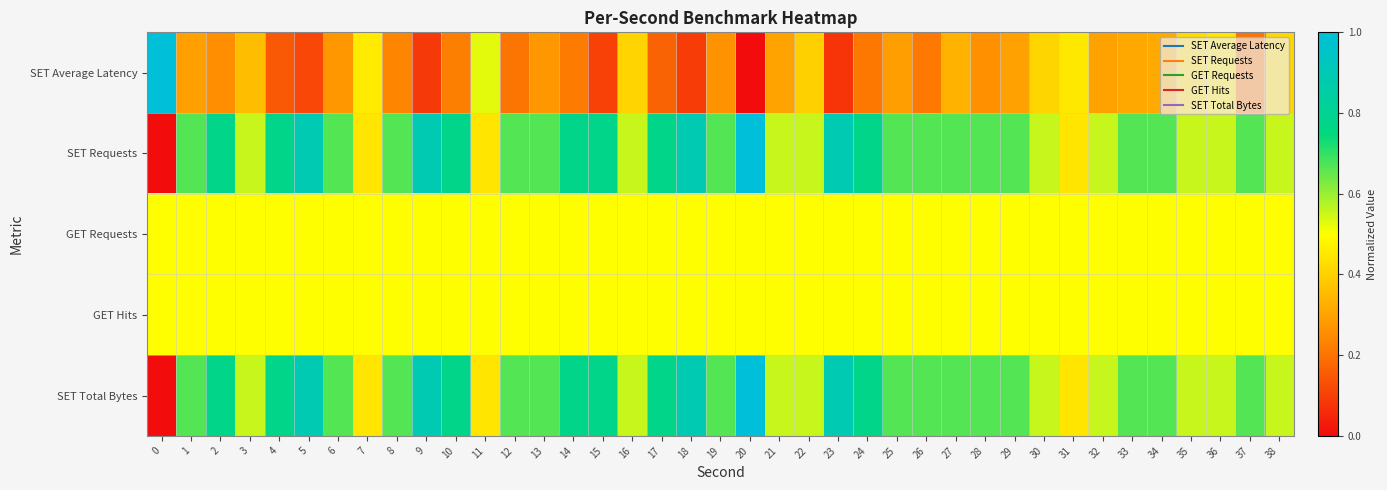

At which category does the chart reach its minimum across all series?

20